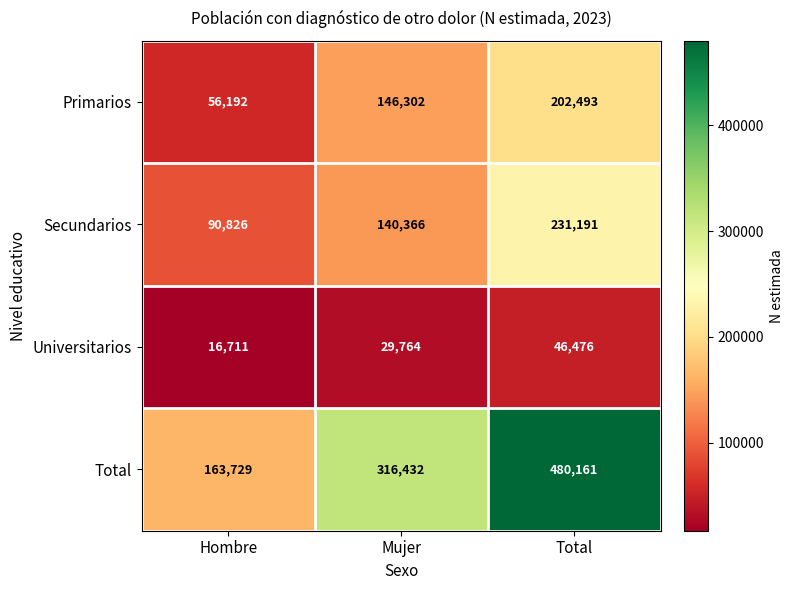

How many data points does each series have?

3